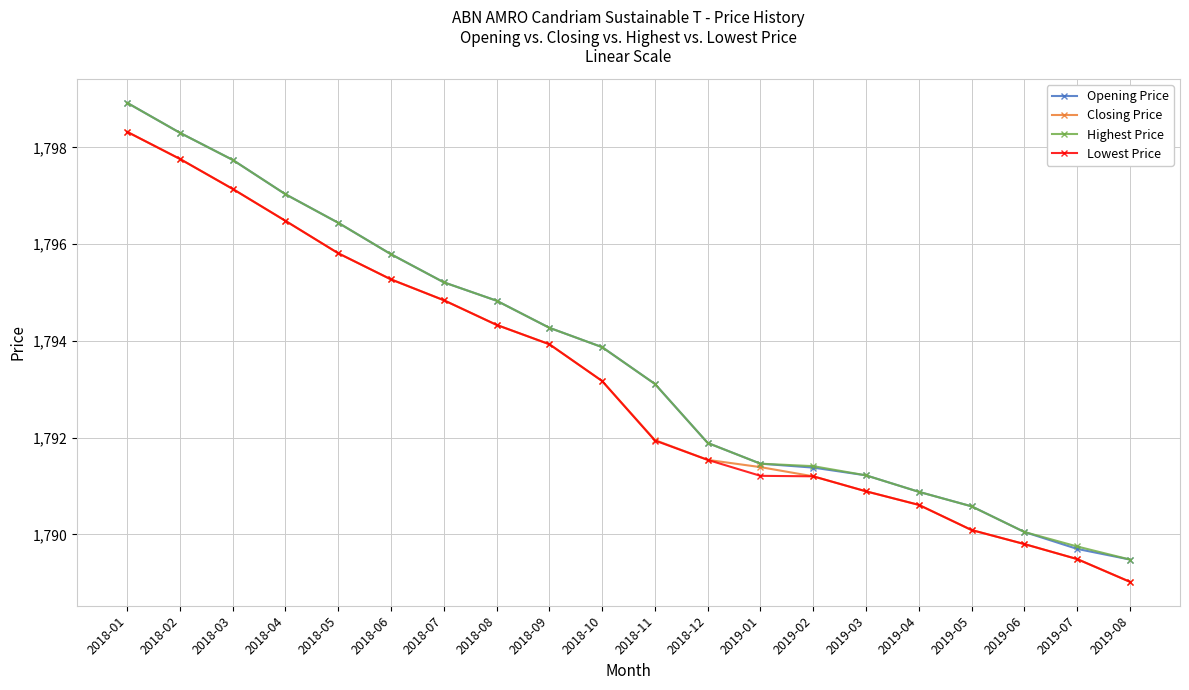

At which category is the sum across all series the highest?

2018-01